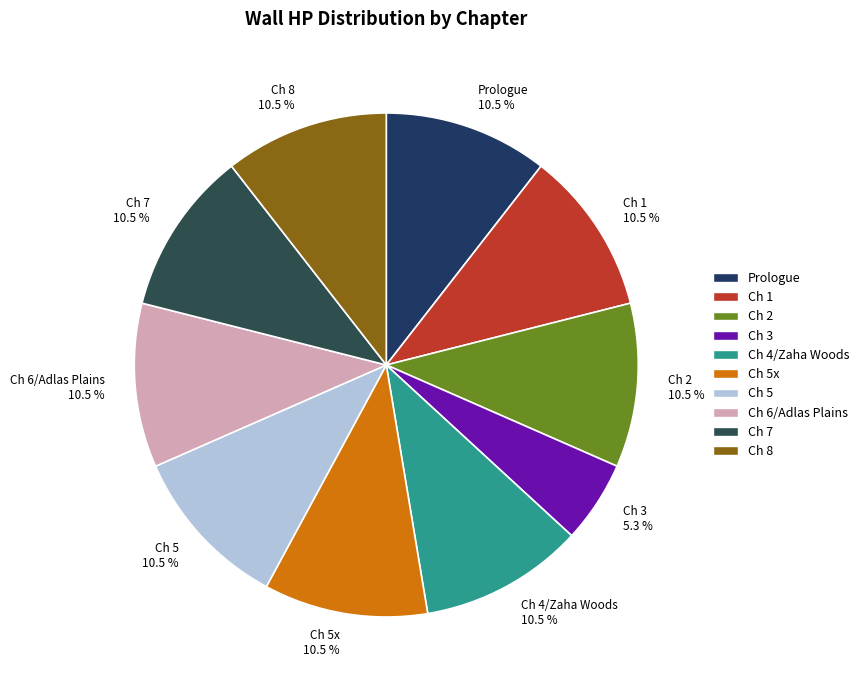

Does Ch 7 represent more than half of the total?

No